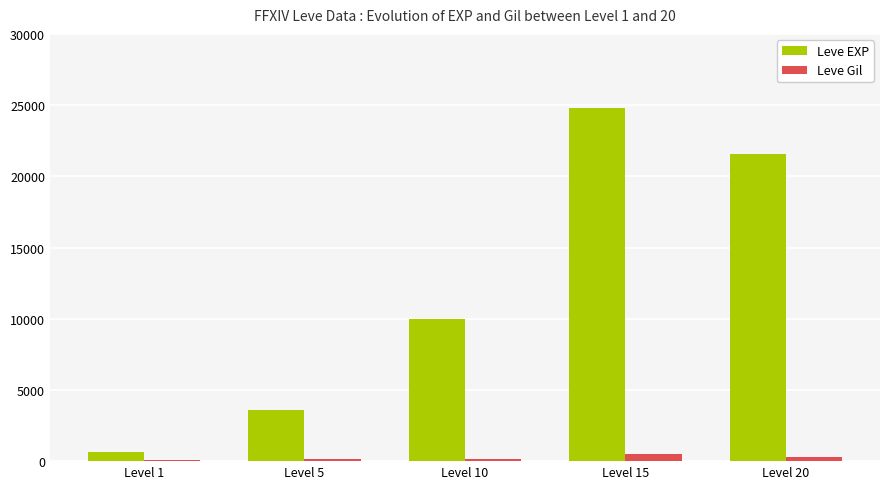

What value does the Leve EXP series have at Level 1, to the nearest 100?

600